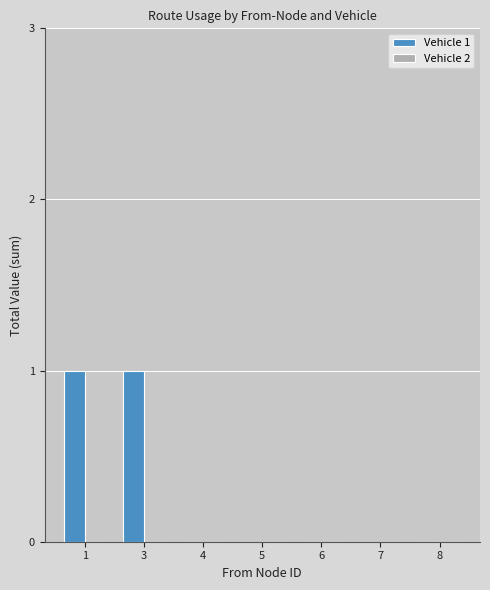

Reading right to left, transcribe all the data shown in this chart.

8=0	7=0	6=0	5=0	4=0	3=1	1=1